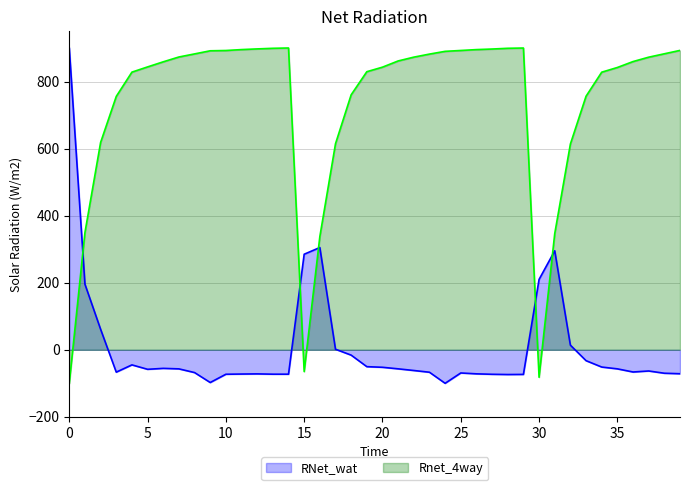

What is the value of the Rnet_4way point at the 37th from the left?

859.5